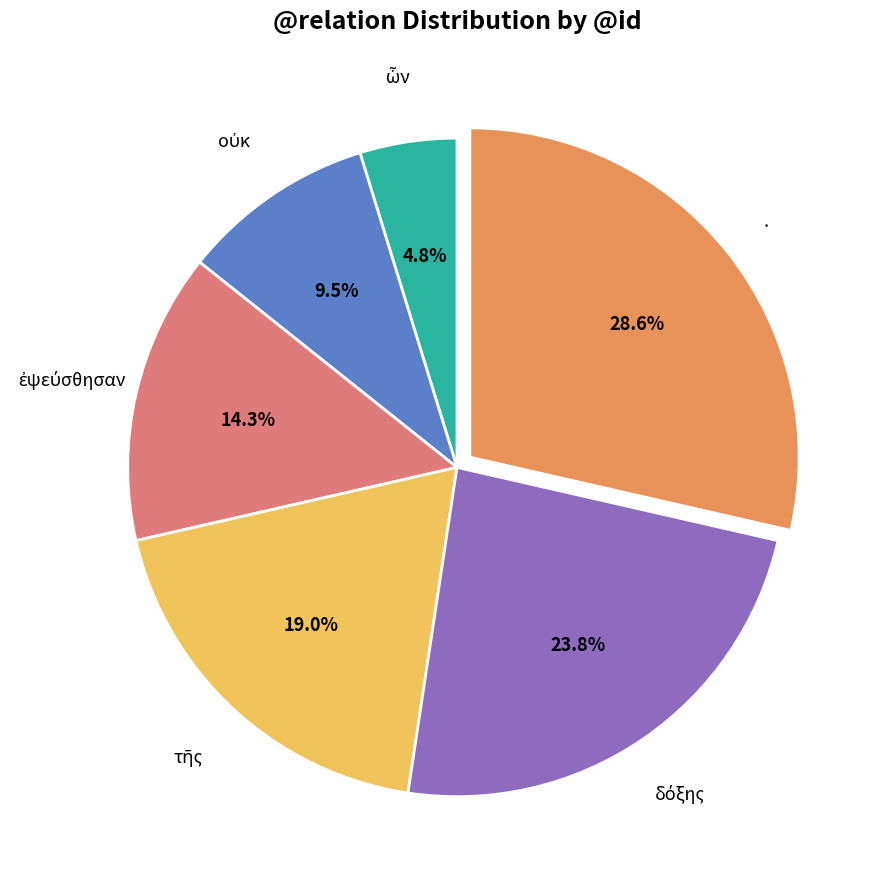

Does any single category account for the majority?

No